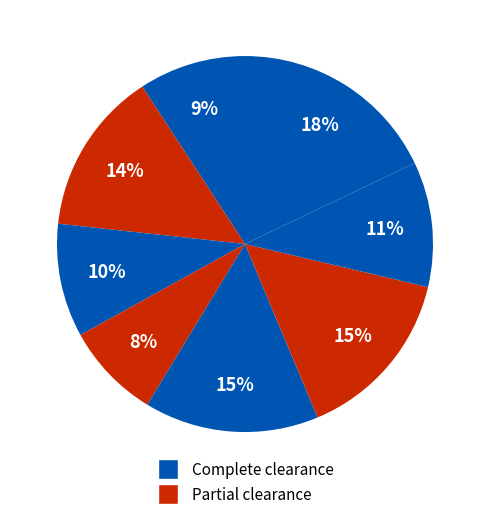

How many segments does this pie chart have?

8